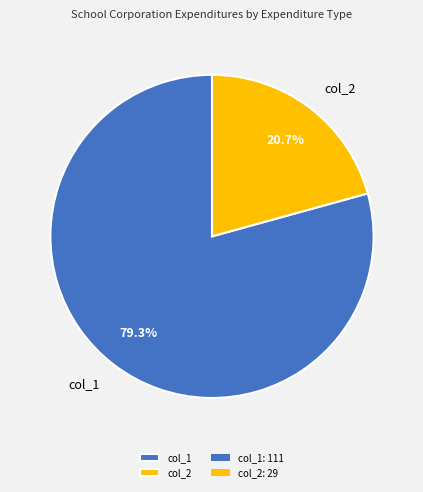

Between col_2 and col_1, which is larger?

col_1